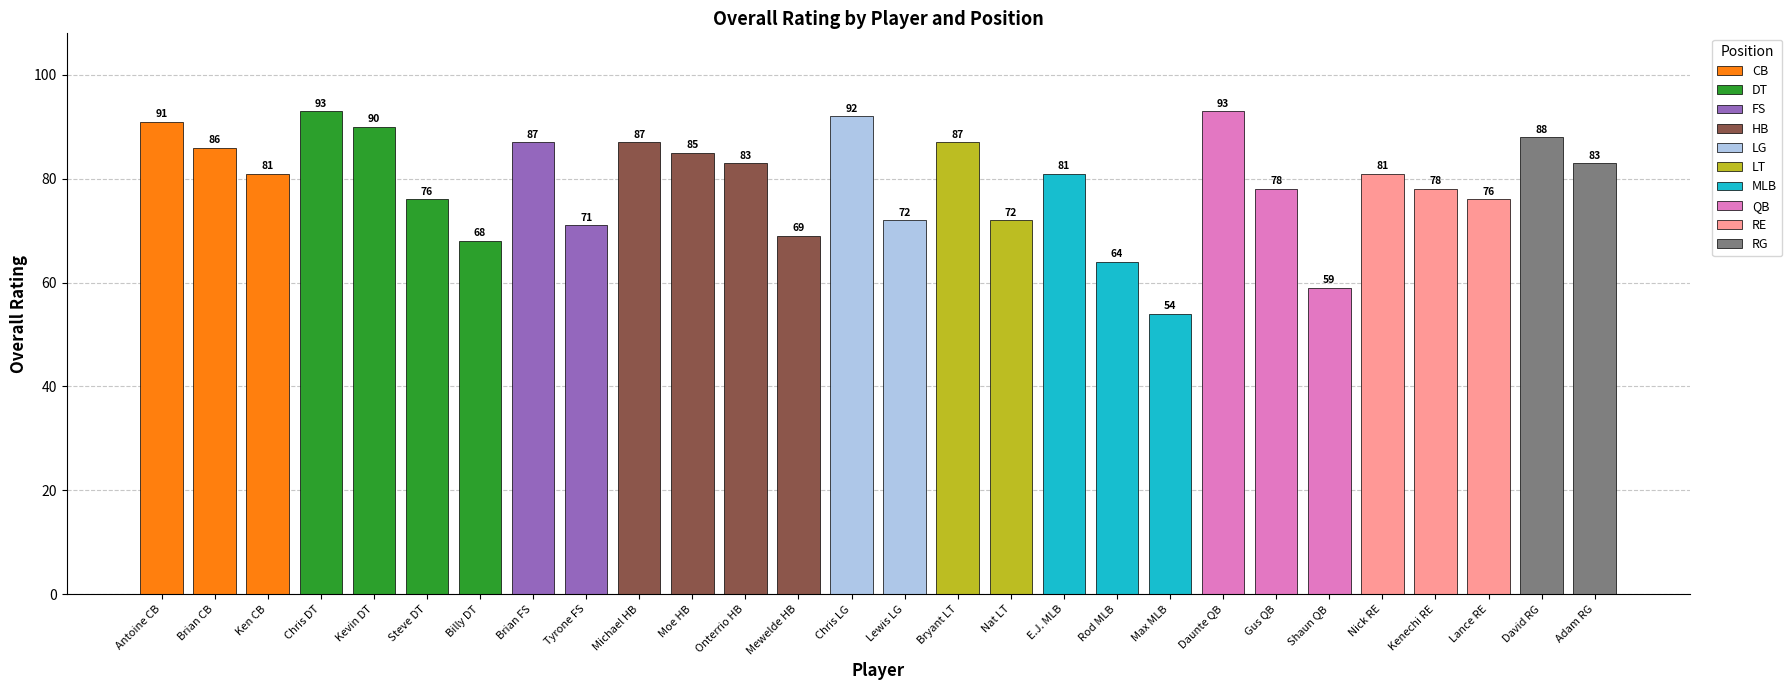

The value at Mewelde Moore HB is 98. True or false?

False